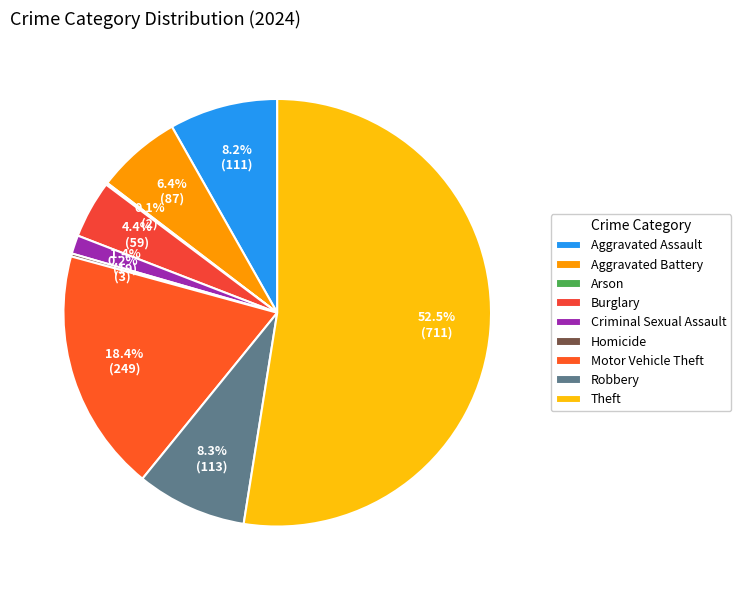

How much of the chart is everything except Motor Vehicle Theft?

81.6%